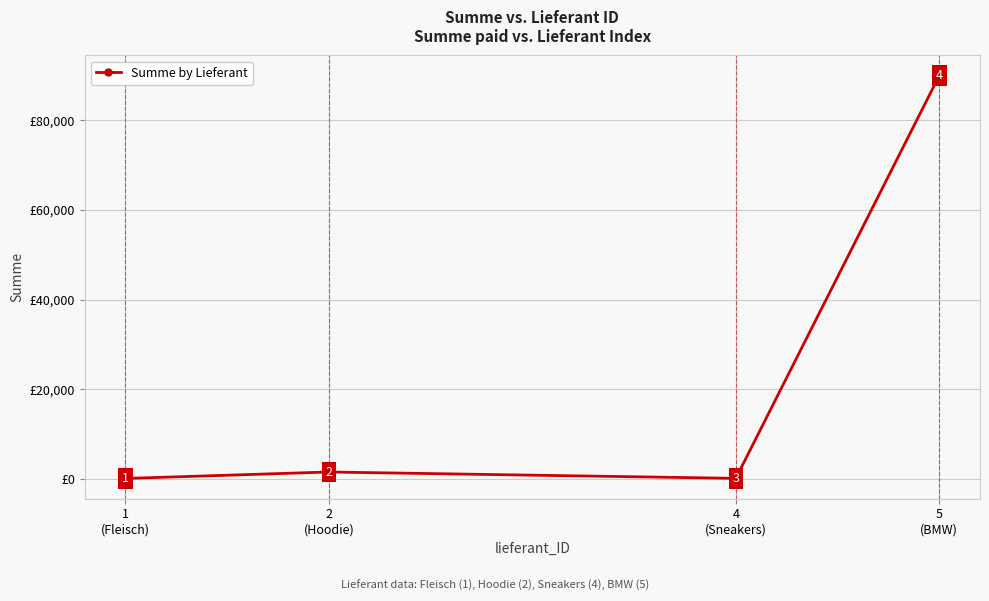

What is the label of the 1st point from the right?

5
(BMW)